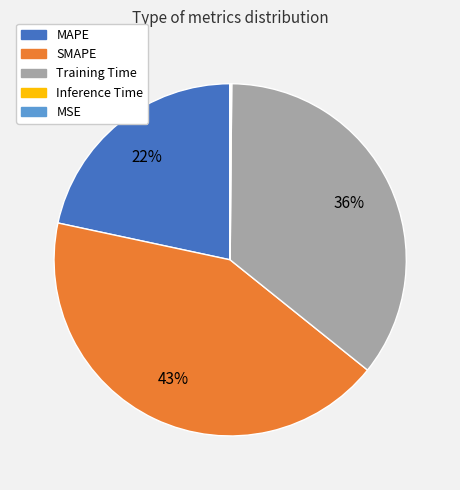

Is there a majority slice in this chart?

No